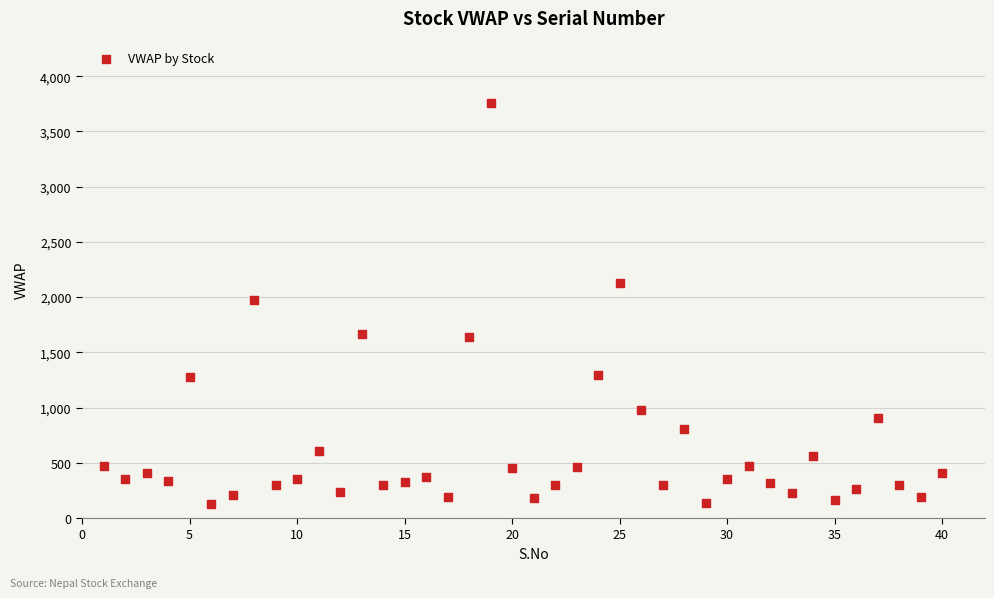

What is the range of X values (max minus min)?

39.0